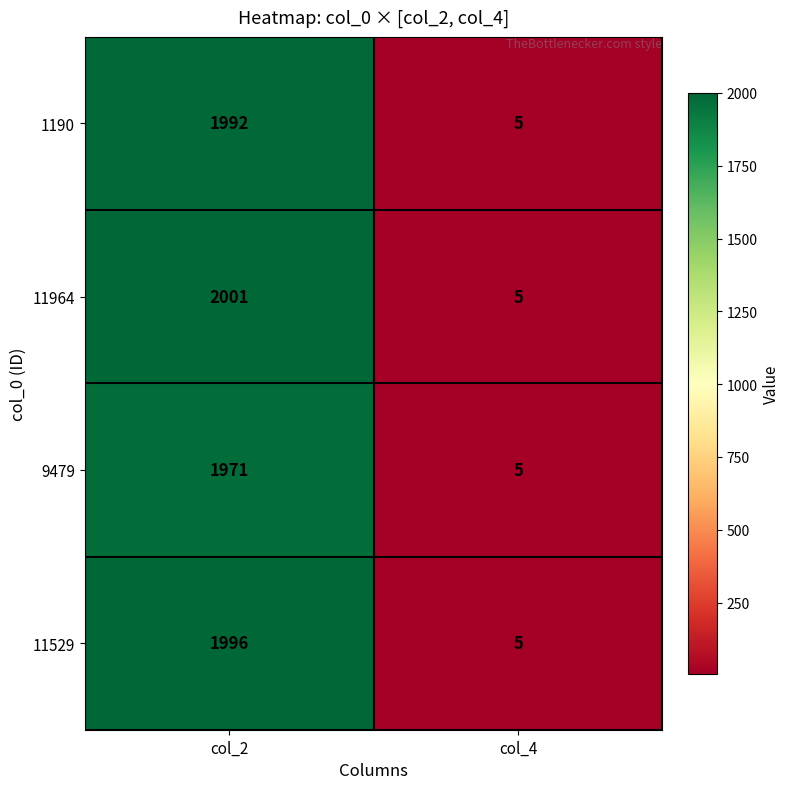

Reading left to right, transcribe all the data shown in this chart.

1190: col_2=1992	col_4=5
11964: col_2=2001	col_4=5
9479: col_2=1971	col_4=5
11529: col_2=1996	col_4=5